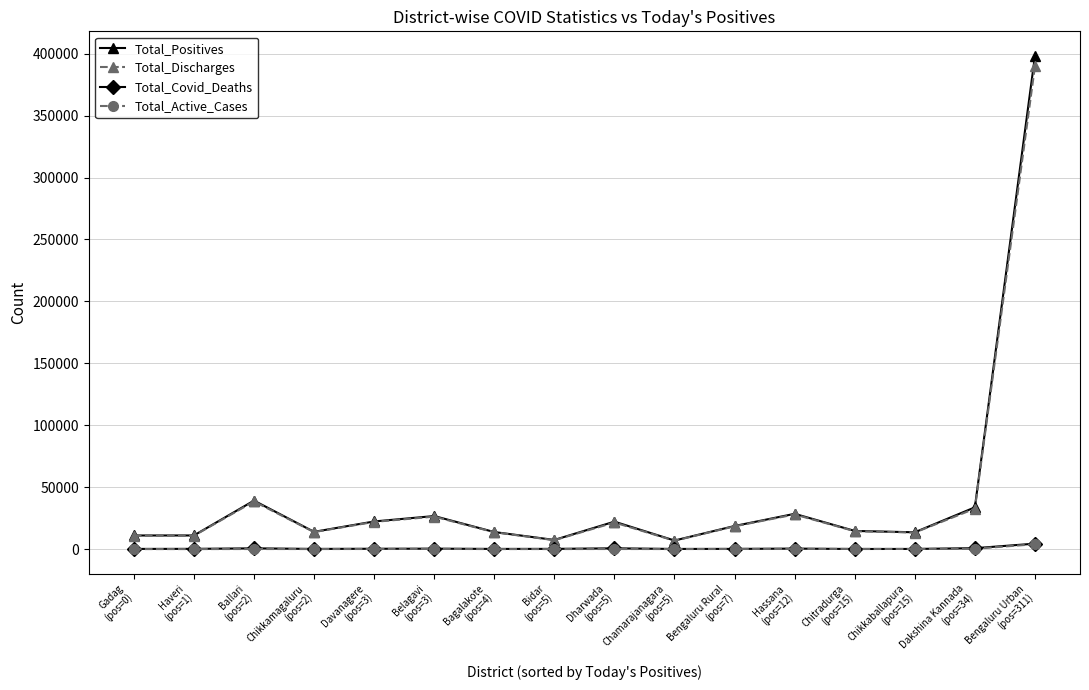

True or false: Total_Positives has more than 0 points higher than both neighbors.

True